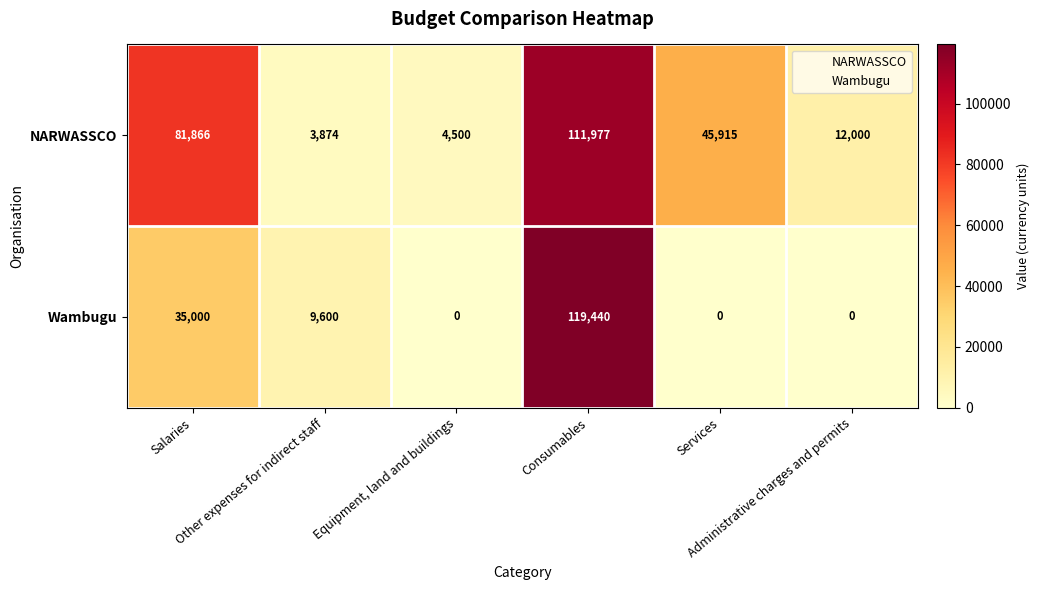

What is the sum of all Wambugu values?

164040